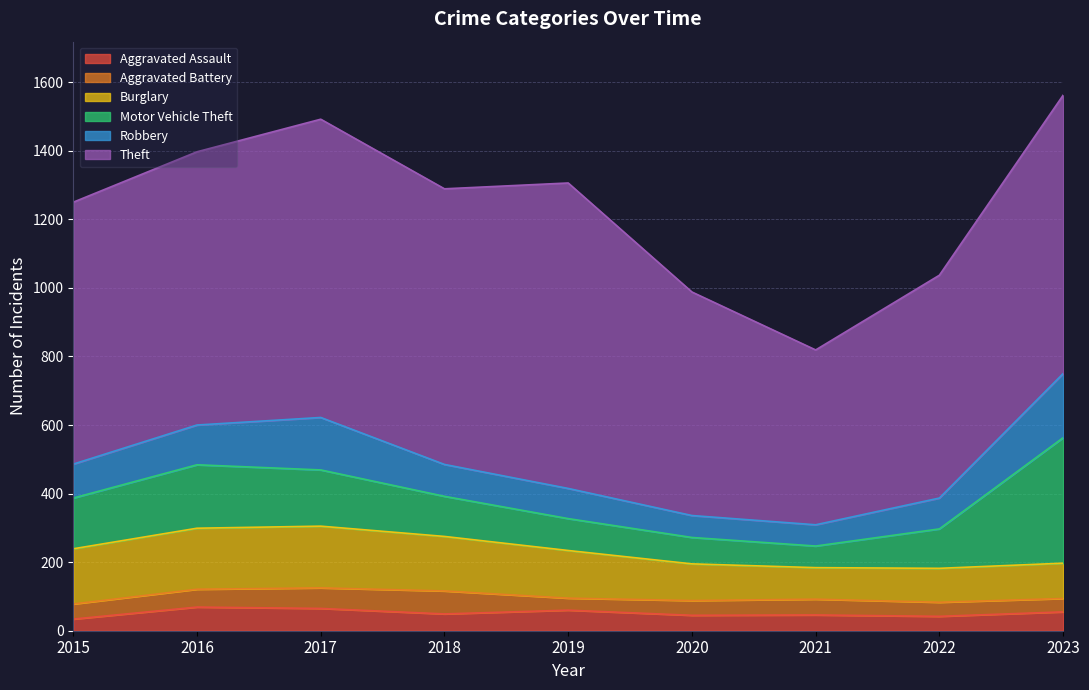

How many data points in Aggravated Battery are less than 44?

4